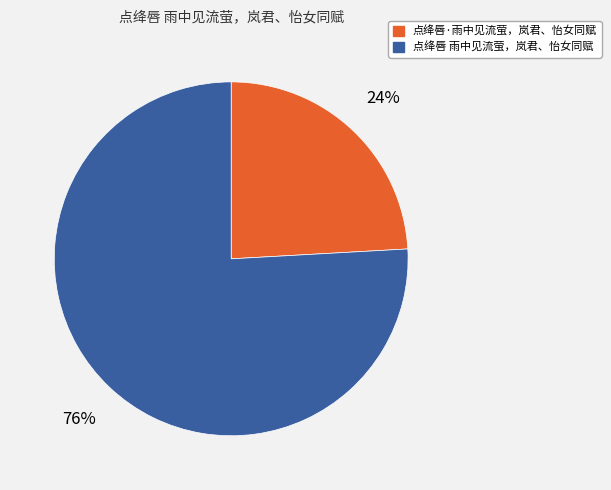

Which category has the biggest portion of the pie?

点绛唇 雨中见流萤，岚君、怡女同赋